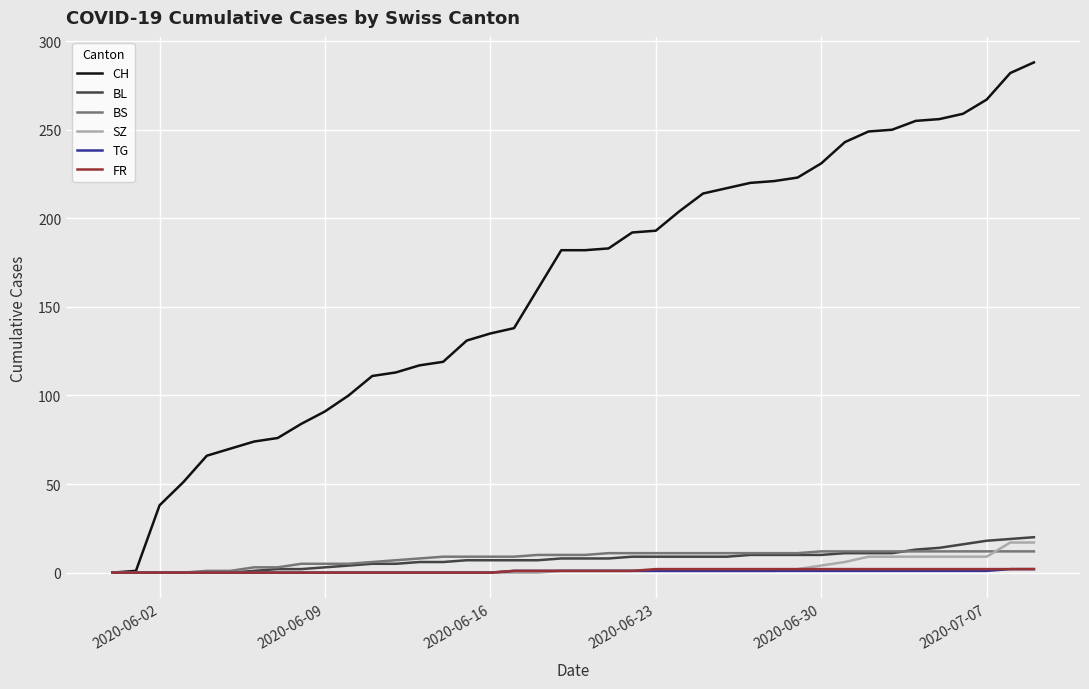

What is the highest value of the CH series?

288